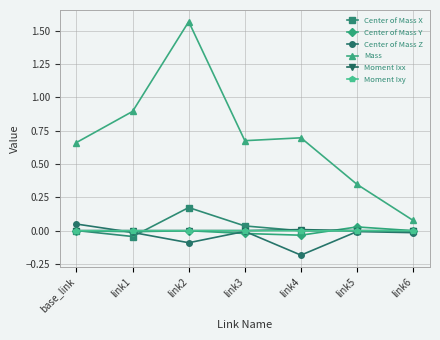

What is the label of the 5th point from the right?

link2